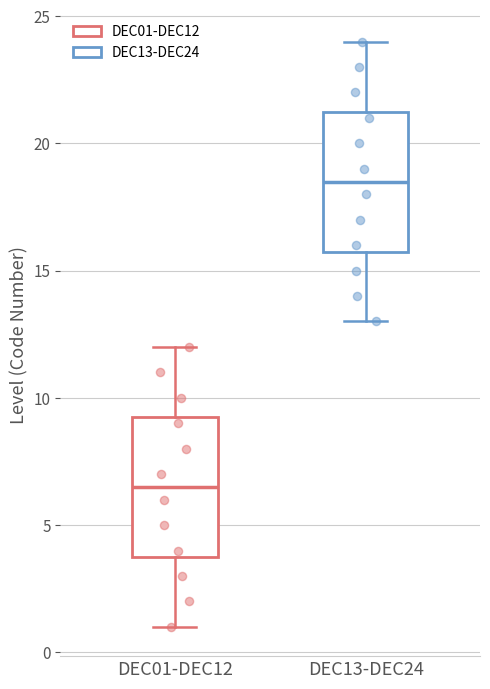

Which box has the lowest median line?

DEC01-DEC12